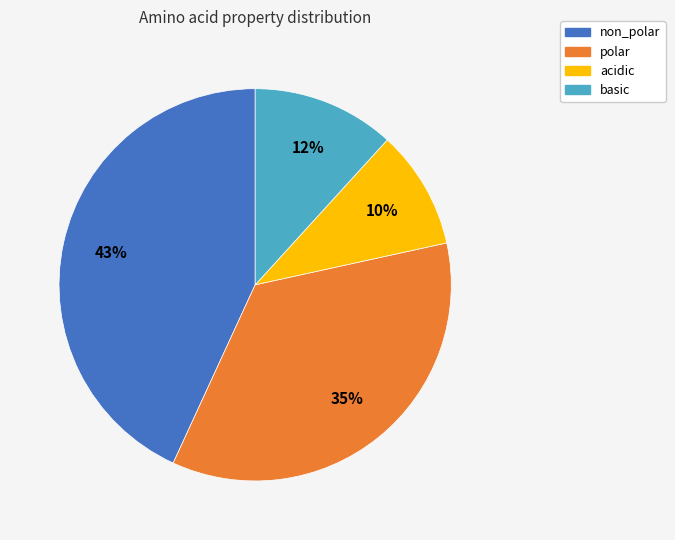

True or false: acidic accounts for 10% of the total.

True